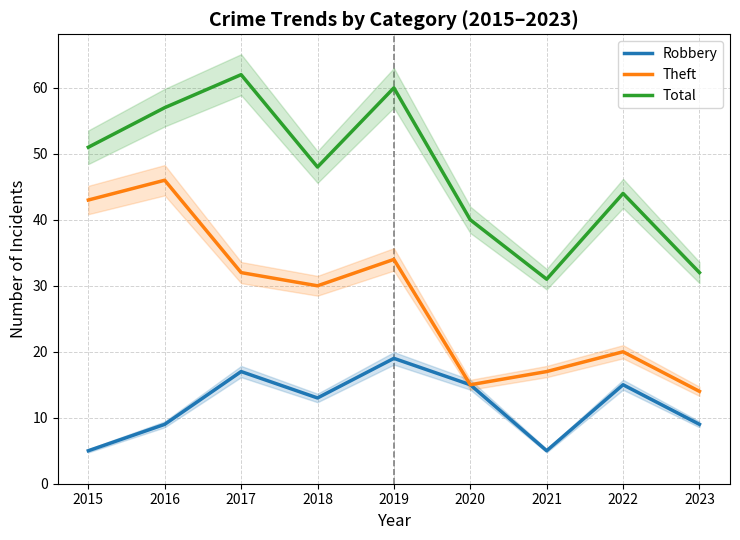

Reading right to left, list all the values displayed in this chart.

Robbery: 2023=9	2022=15	2021=5	2020=15	2019=19	2018=13	2017=17	2016=9	2015=5
Theft: 2023=14	2022=20	2021=17	2020=15	2019=34	2018=30	2017=32	2016=46	2015=43
Total: 2023=32	2022=44	2021=31	2020=40	2019=60	2018=48	2017=62	2016=57	2015=51